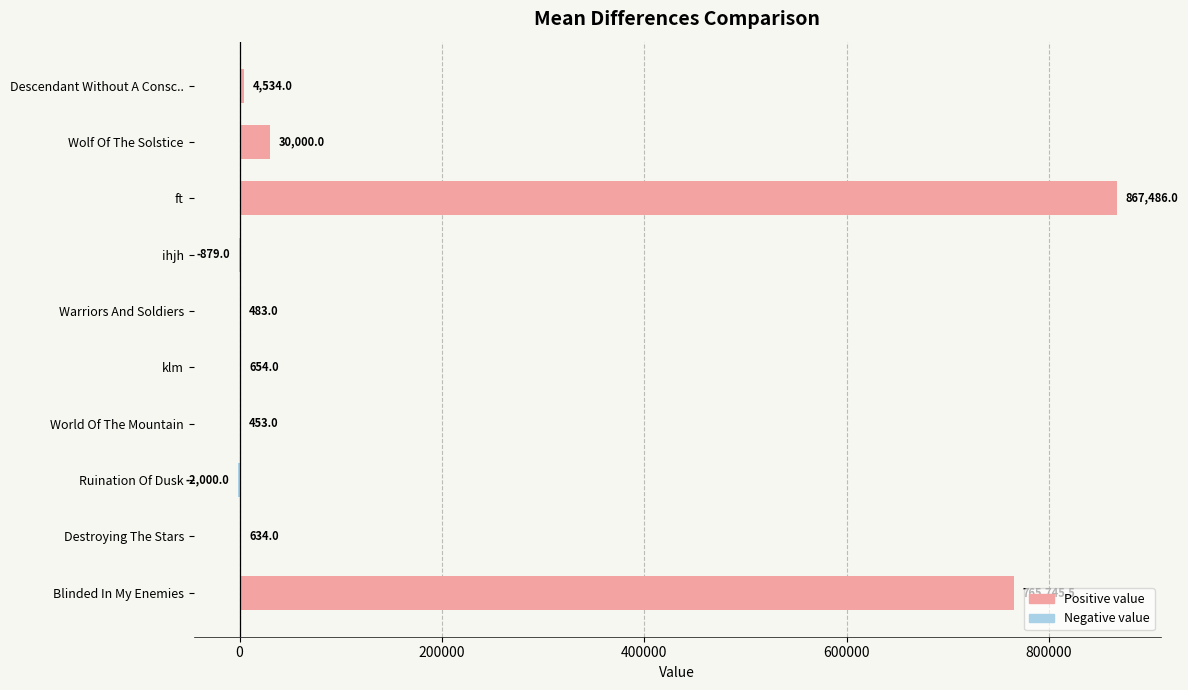

True or false: the data shows 634.0 at Destroying The Stars.

True